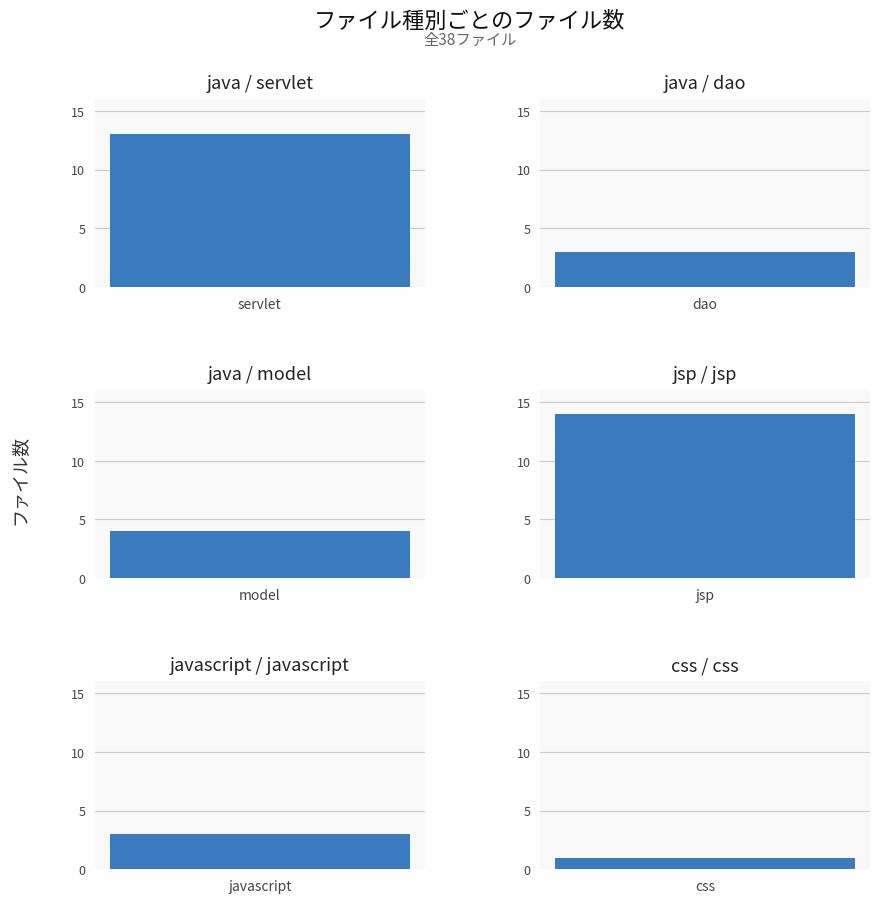

Which label corresponds to the largest value in the chart?

jsp